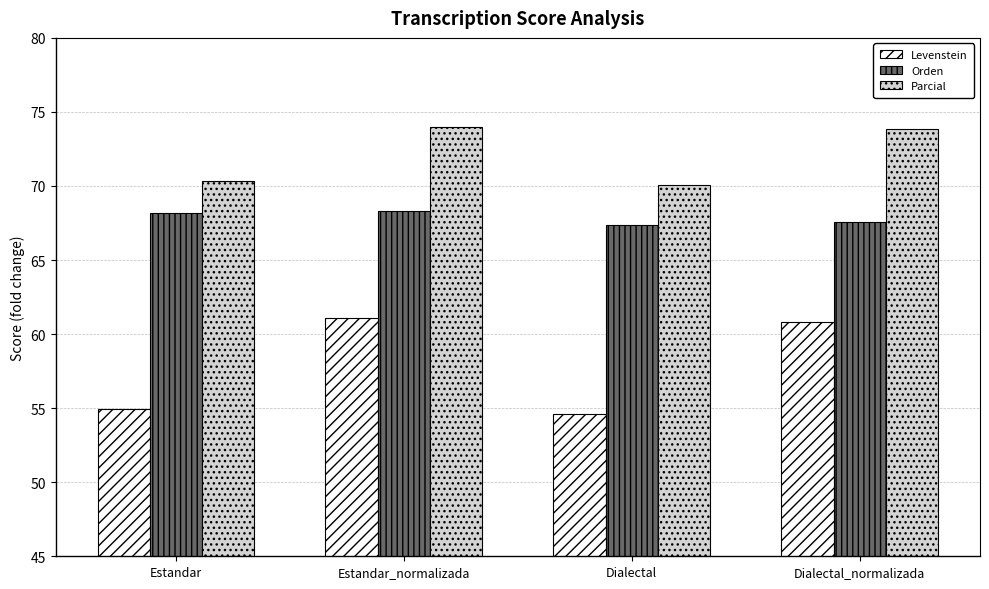

What is the value of the Levenstein bar at the 2nd from the left?

61.1